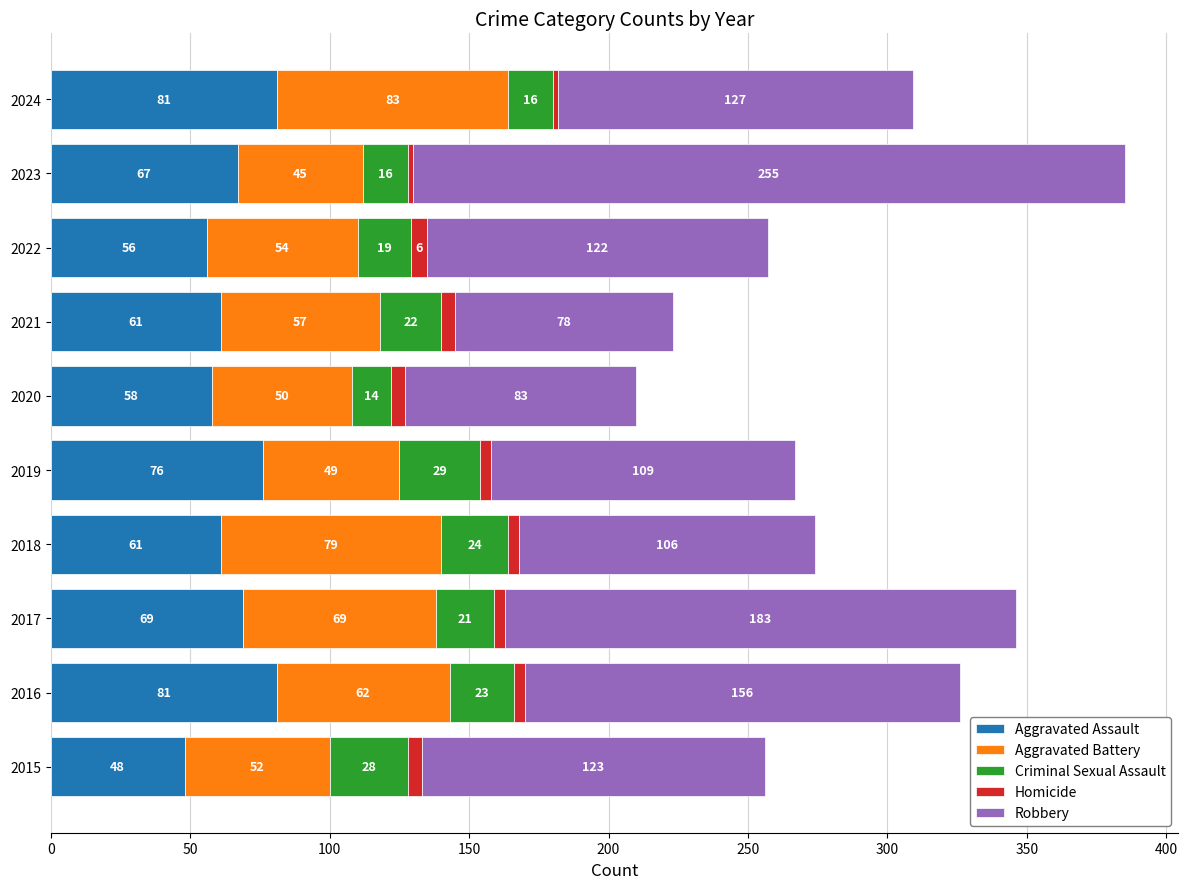

The value of Aggravated Assault at 2018 is 61. True or false?

True